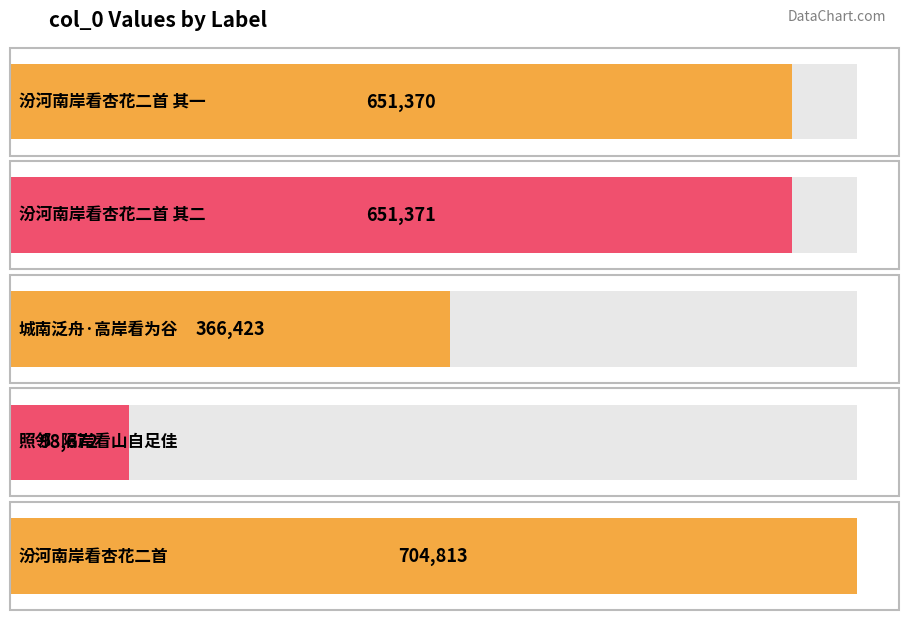

Approximately how many times larger is the value at 城南泛舟·高岸看为谷 compared to 汾河南岸看杏花二首 其一?

0.6